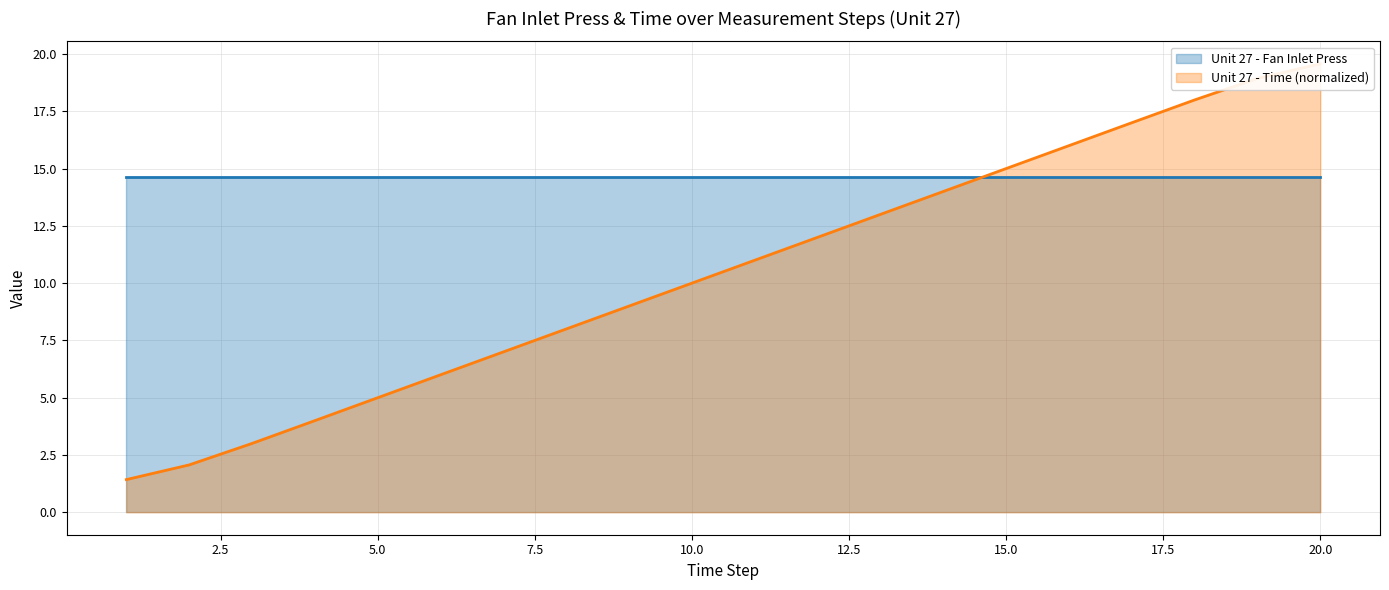

How many values are below 11?

10